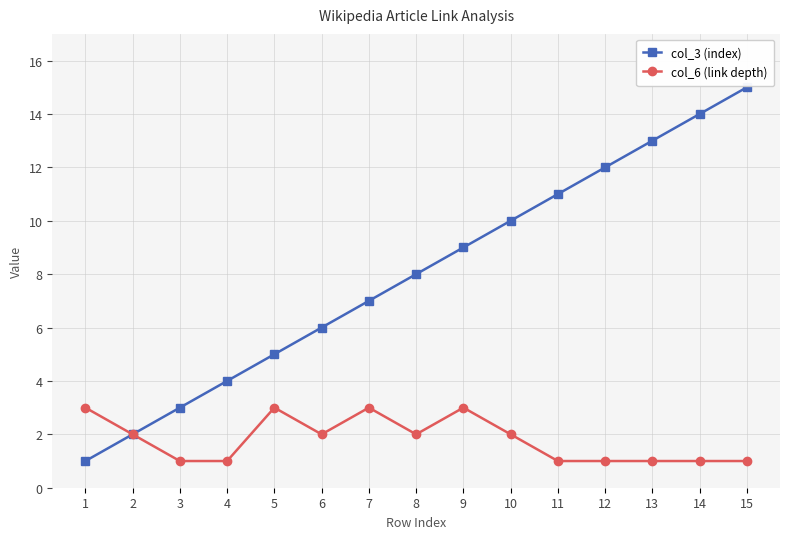

Which series changed the most between 11 and 14?

col_3 (index)